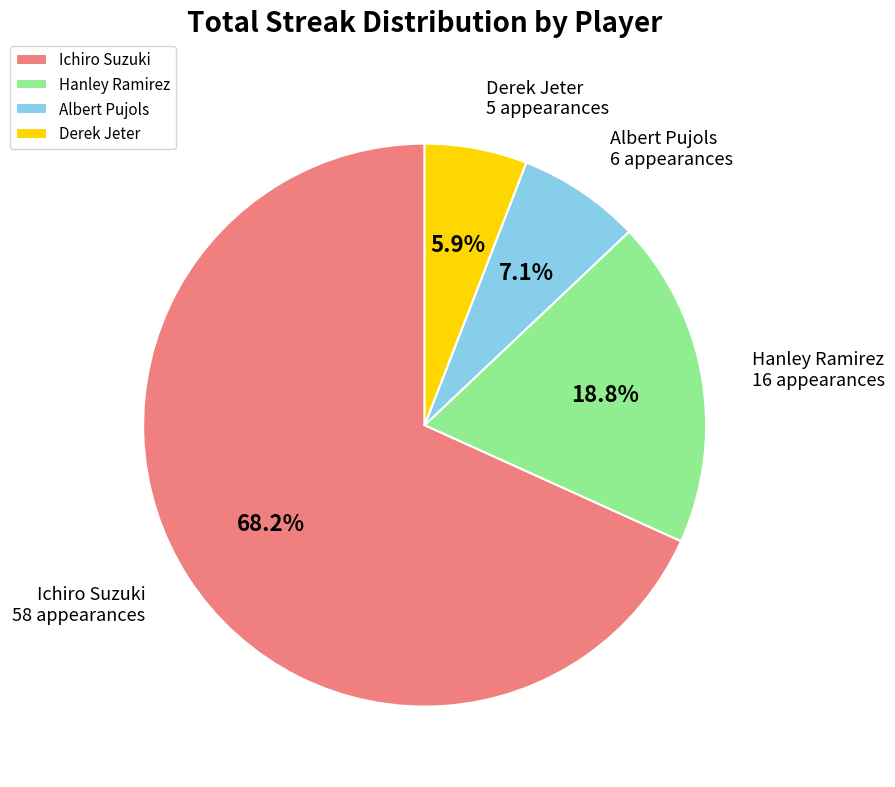

How many segments does this pie chart have?

4